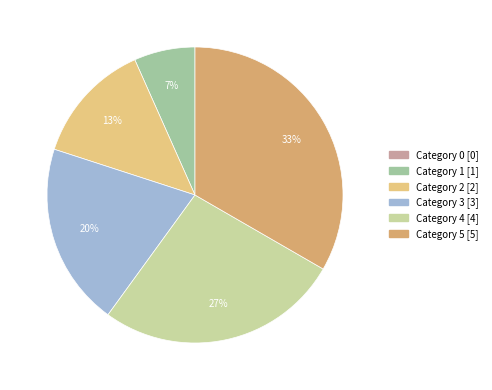

To the nearest percent, what is the difference between the largest and smallest slice percentages?

33%